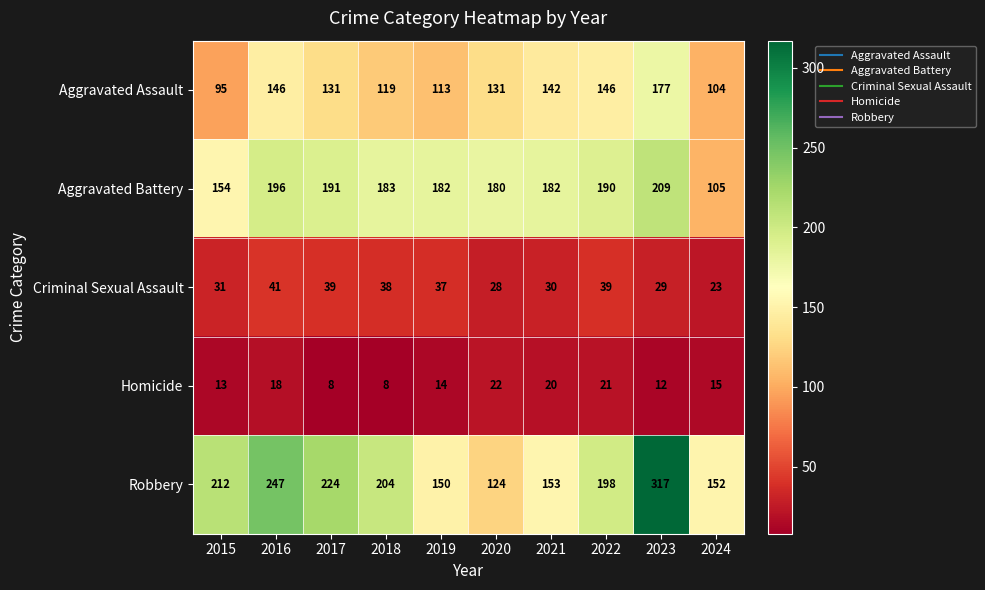

Rank the series by their maximum value, from lowest to highest.

Homicide, Criminal Sexual Assault, Aggravated Assault, Aggravated Battery, Robbery